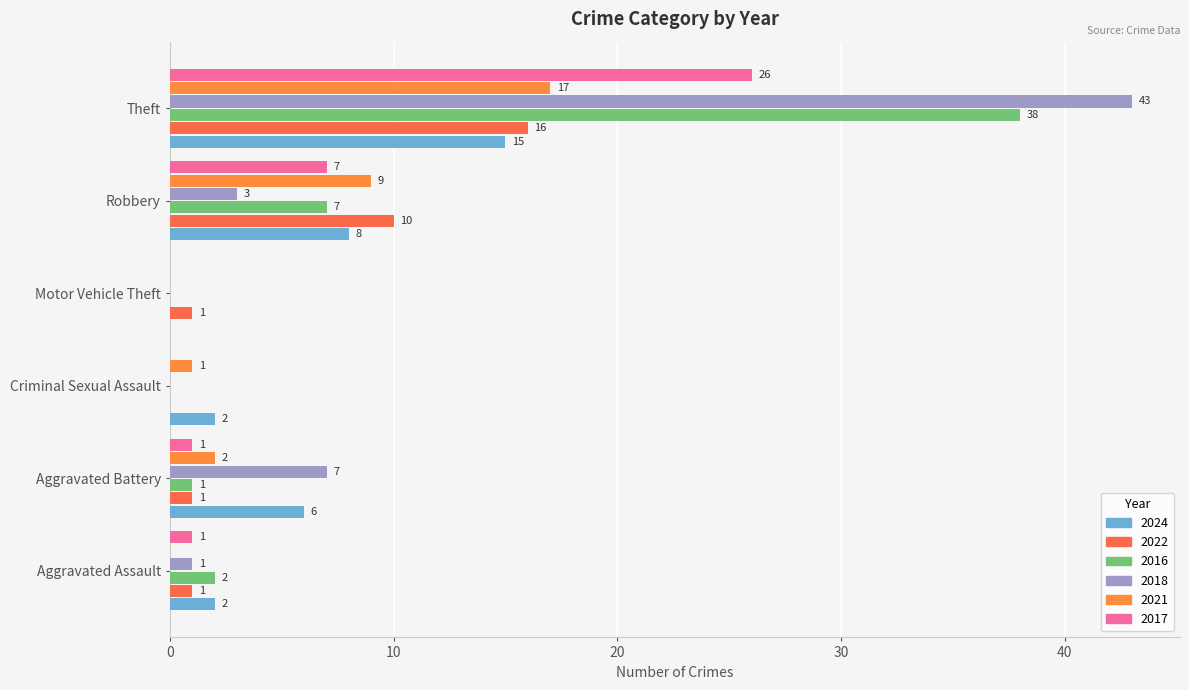

Reading left to right, extract all data points from this chart.

2024: Aggravated Assault=2	Aggravated Battery=6	Criminal Sexual Assault=2	Motor Vehicle Theft=0	Robbery=8	Theft=15
2022: Aggravated Assault=1	Aggravated Battery=1	Criminal Sexual Assault=0	Motor Vehicle Theft=1	Robbery=10	Theft=16
2016: Aggravated Assault=2	Aggravated Battery=1	Criminal Sexual Assault=0	Motor Vehicle Theft=0	Robbery=7	Theft=38
2018: Aggravated Assault=1	Aggravated Battery=7	Criminal Sexual Assault=0	Motor Vehicle Theft=0	Robbery=3	Theft=43
2021: Aggravated Assault=0	Aggravated Battery=2	Criminal Sexual Assault=1	Motor Vehicle Theft=0	Robbery=9	Theft=17
2017: Aggravated Assault=1	Aggravated Battery=1	Criminal Sexual Assault=0	Motor Vehicle Theft=0	Robbery=7	Theft=26